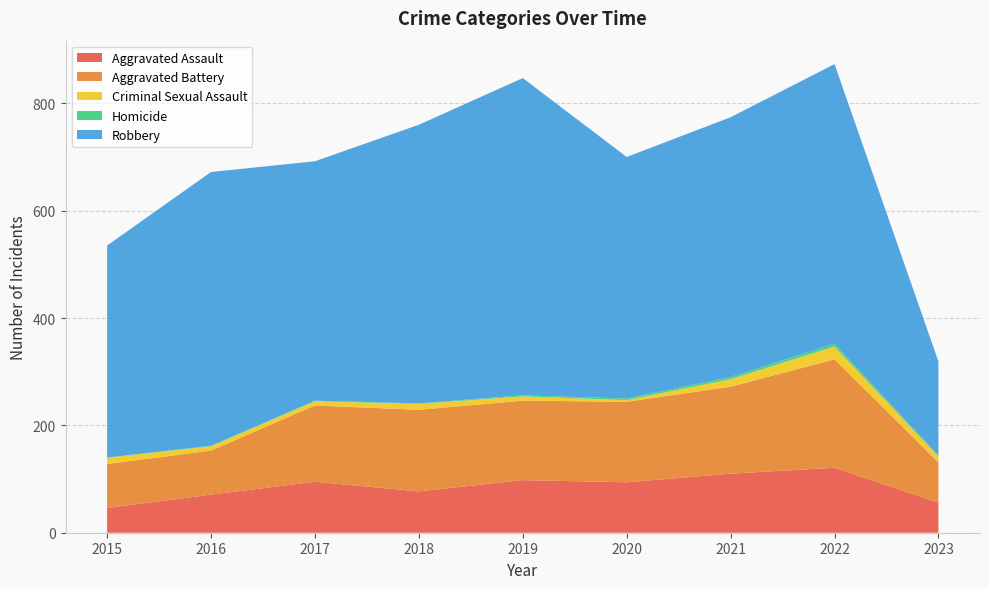

Reading left to right, list all the values displayed in this chart.

Aggravated Assault: 2015=46	2016=71	2017=95	2018=77	2019=98	2020=94	2021=110	2022=121	2023=56
Aggravated Battery: 2015=82	2016=82	2017=142	2018=152	2019=148	2020=150	2021=162	2022=202	2023=75
Criminal Sexual Assault: 2015=12	2016=8	2017=8	2018=11	2019=8	2020=3	2021=14	2022=24	2023=11
Homicide: 2015=0	2016=1	2017=1	2018=1	2019=2	2020=3	2021=4	2022=5	2023=2
Robbery: 2015=395	2016=510	2017=446	2018=519	2019=591	2020=450	2021=484	2022=521	2023=175